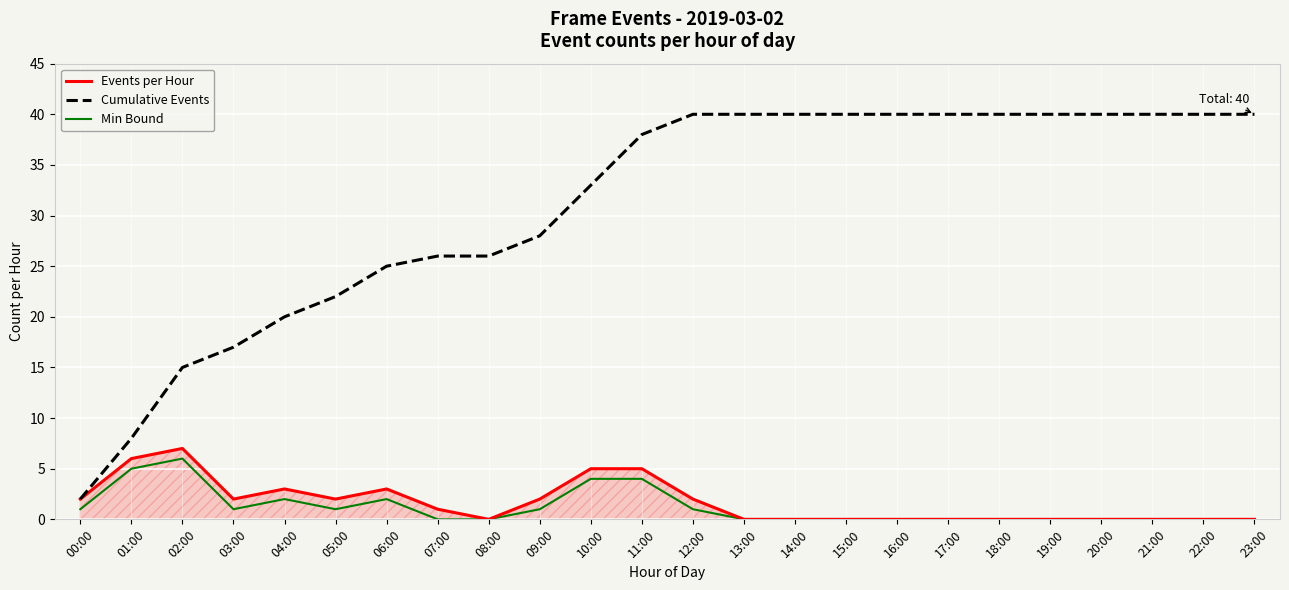

The value of Cumulative Events at 05:00 is 5. True or false?

False